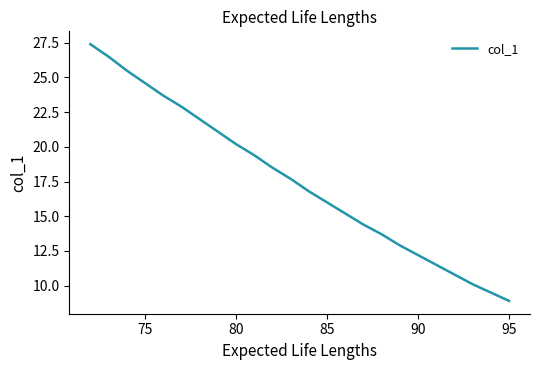

What is the maximum value shown in the chart?

27.4